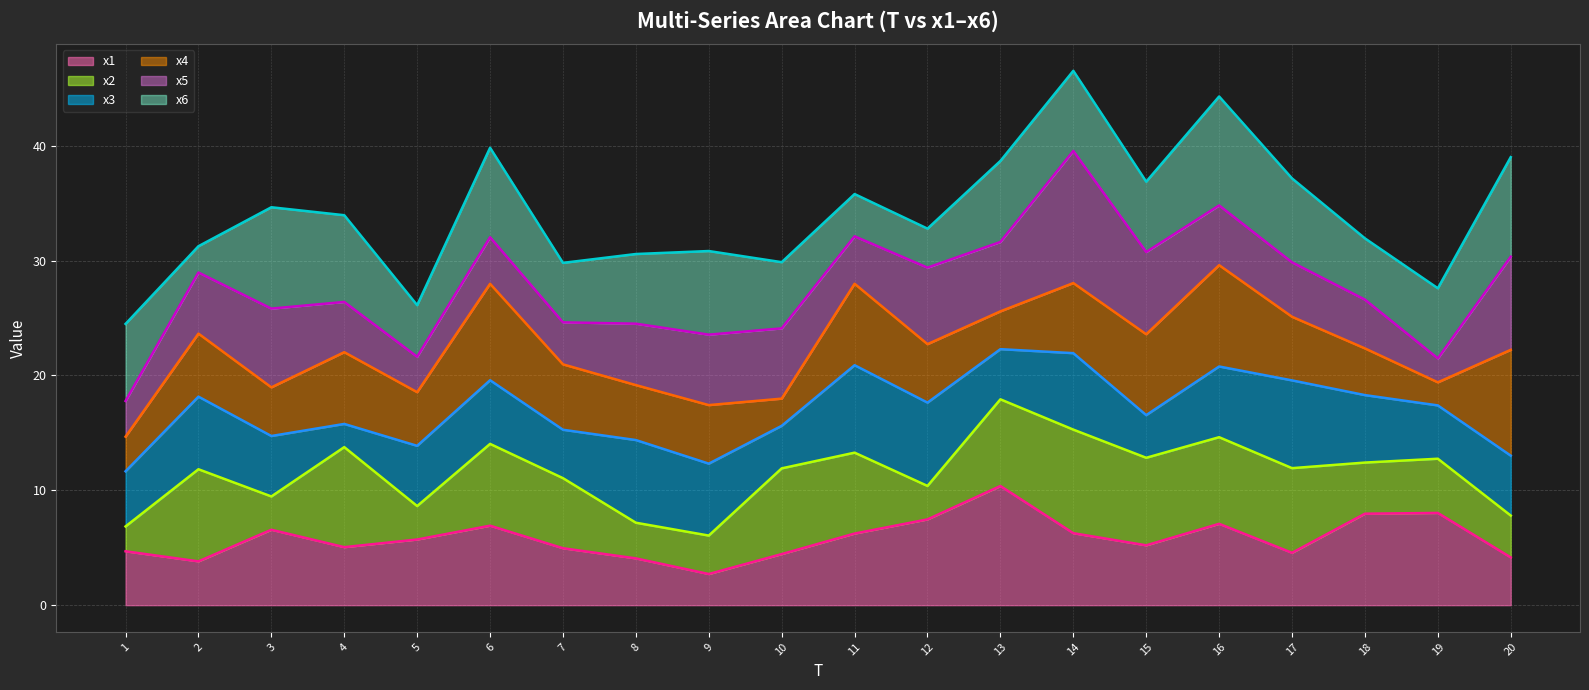

Rank the series by their maximum value, from highest to lowest.

x6 line, x5 line, x4 line, x3 line, x2 line, x1 line